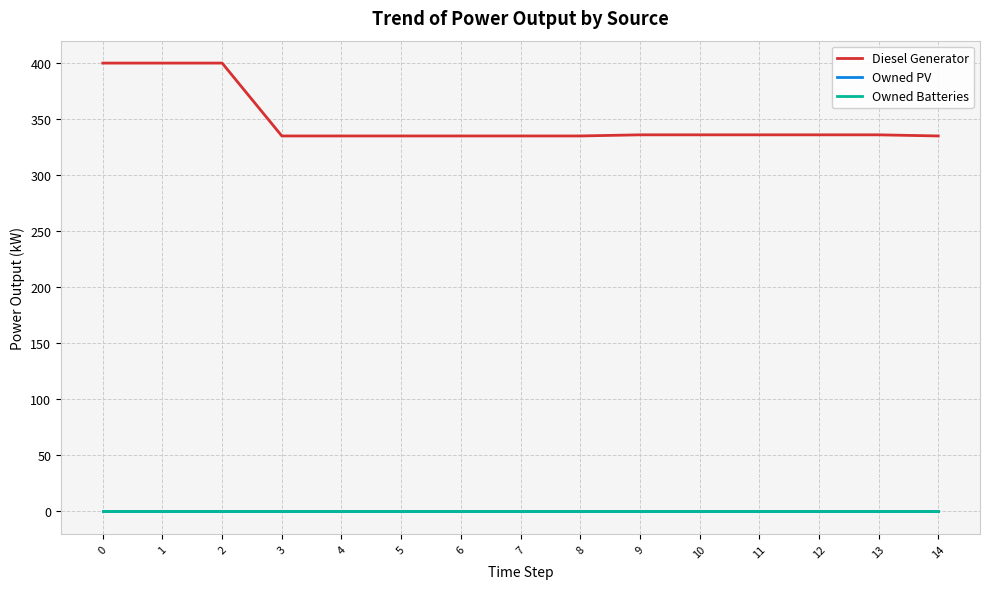

At how many categories does at least one series exceed 314?

15